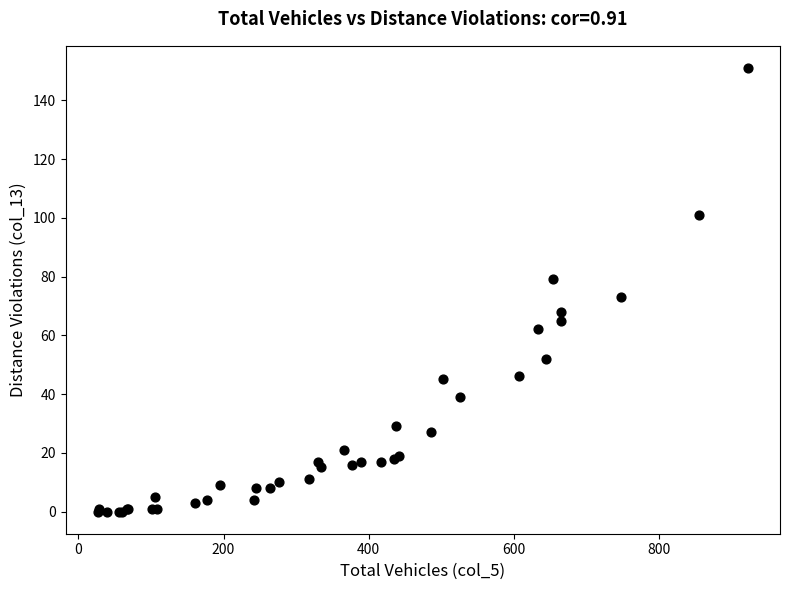

What Y value in the scatter plot is closest to 75?

73